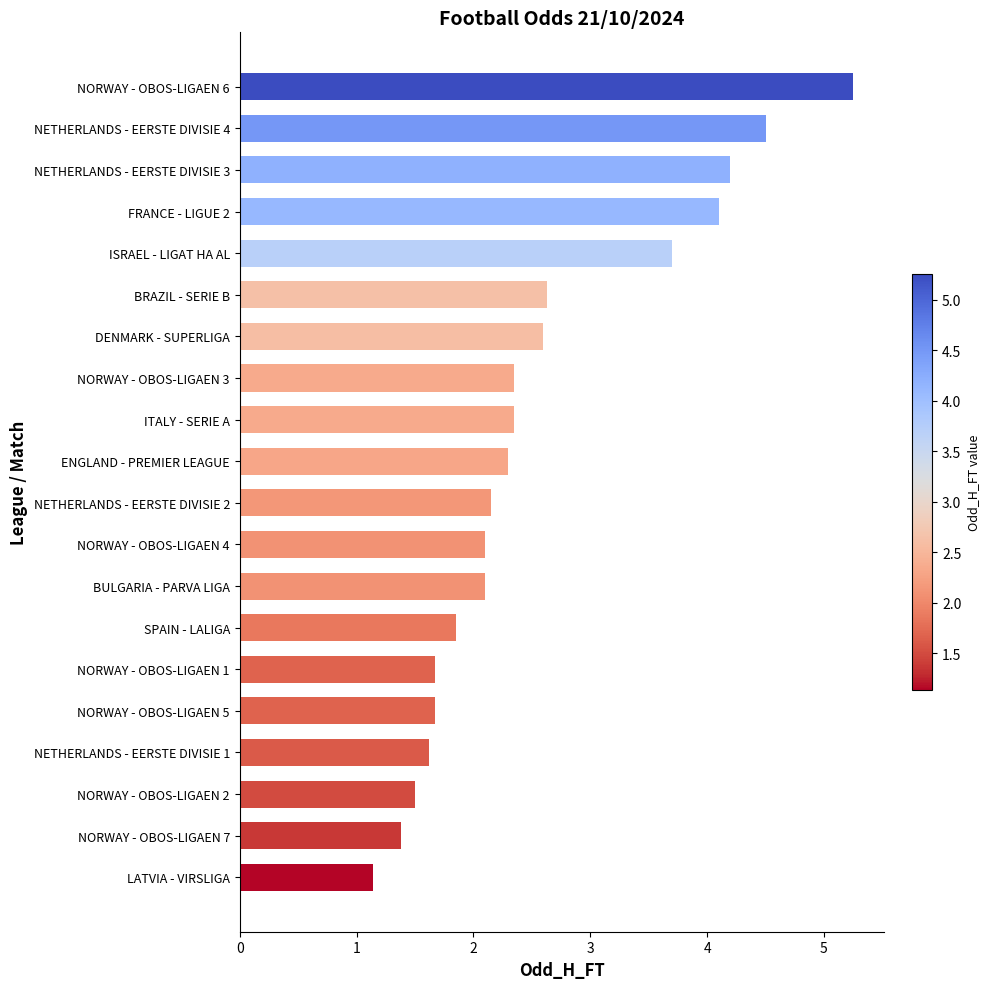

The chart shows a value of 4.3 at DENMARK - SUPERLIGA. True or false?

False